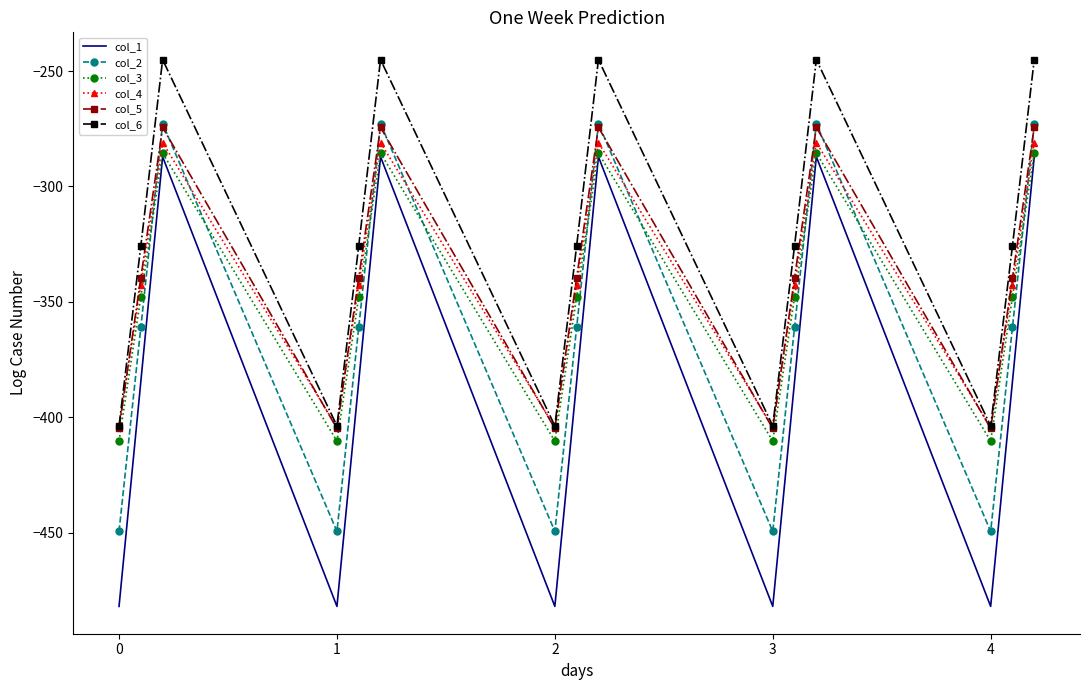

How many intersections are there between col_2 and col_3?

9